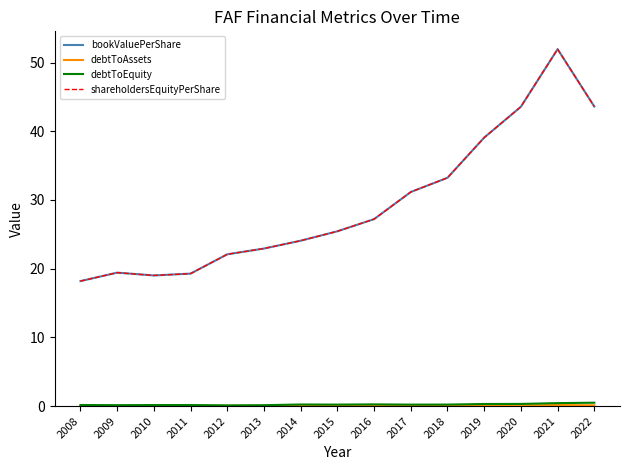

True or false: shareholdersEquityPerShare and bookValuePerShare cross at least once.

False